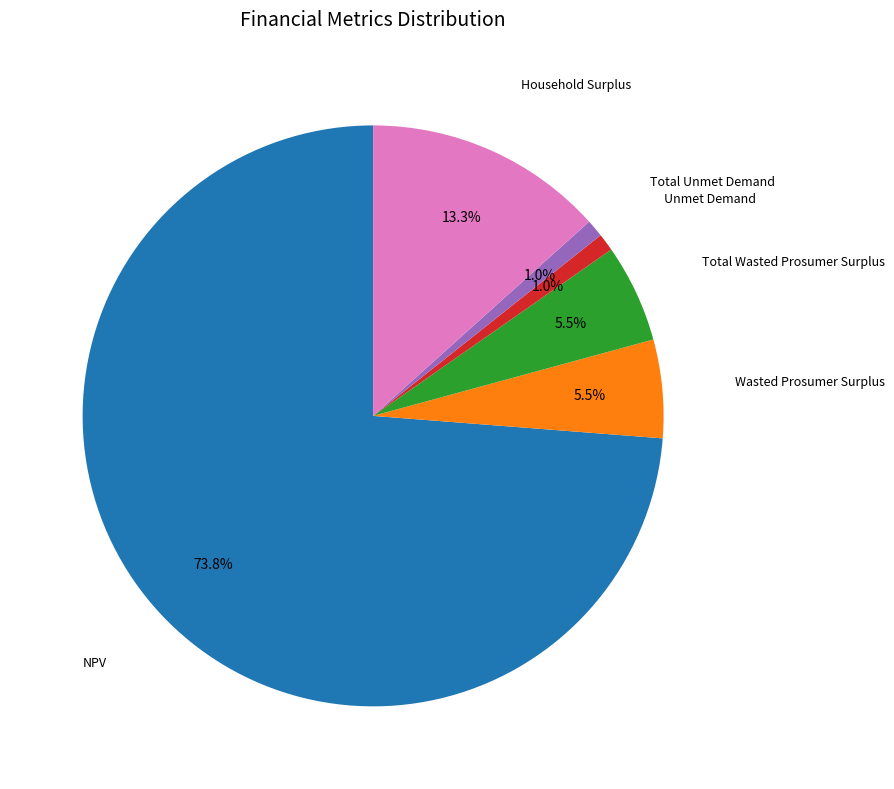

Count the number of slices in the pie.

6